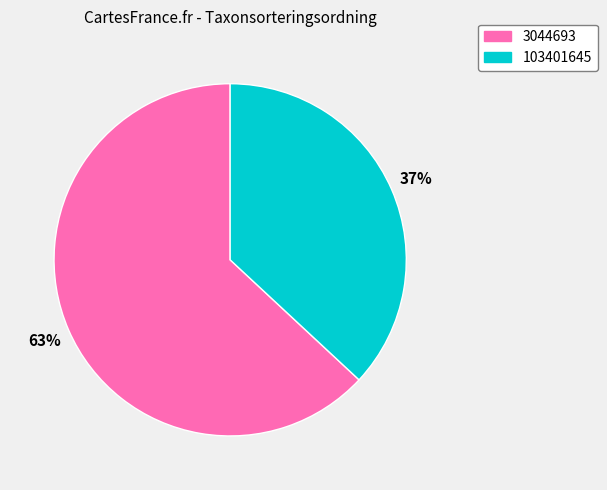

To the nearest percent, what percentage of the pie is 103401645?

37%